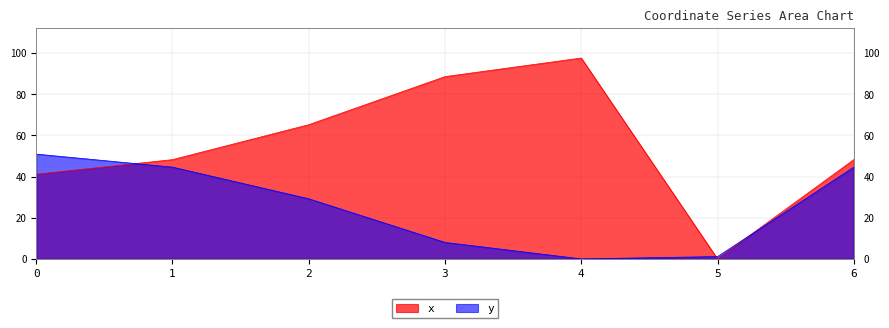

What is the average value of the x series?

55.6